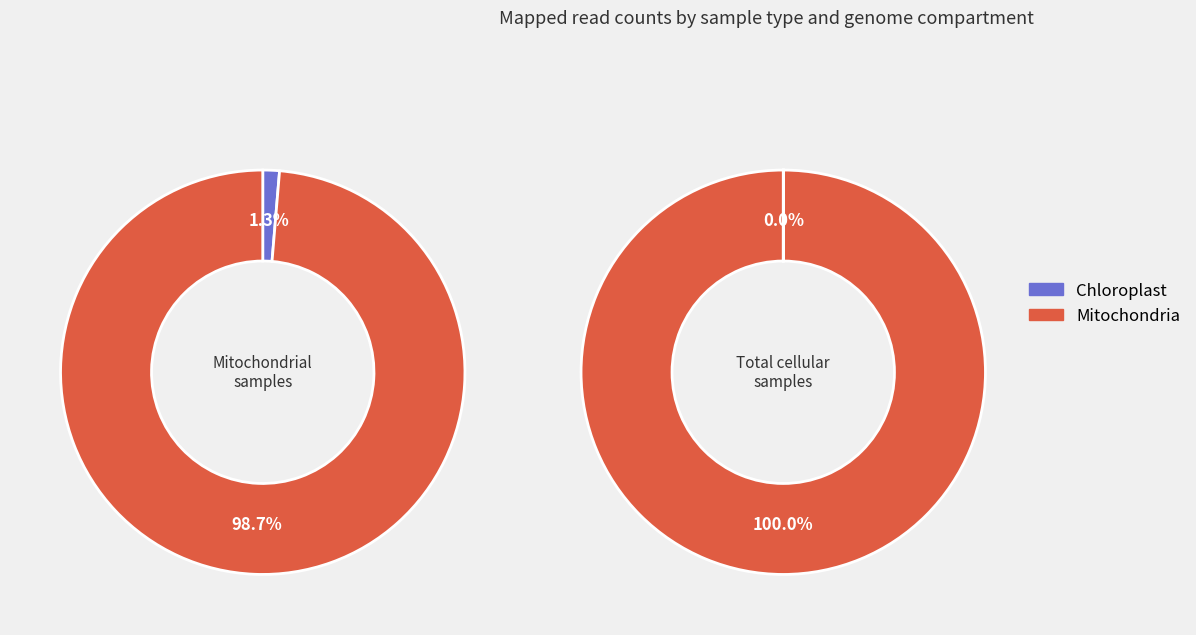

Is it true that 8 is 1% of the pie?

True